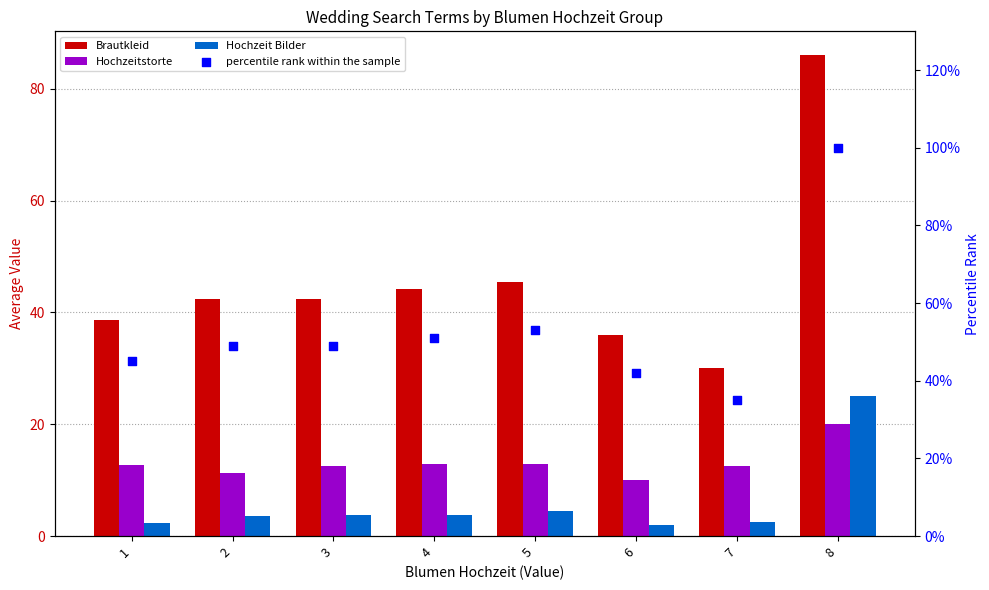

Which series contains the lowest Y value?

Hochzeit Bilder